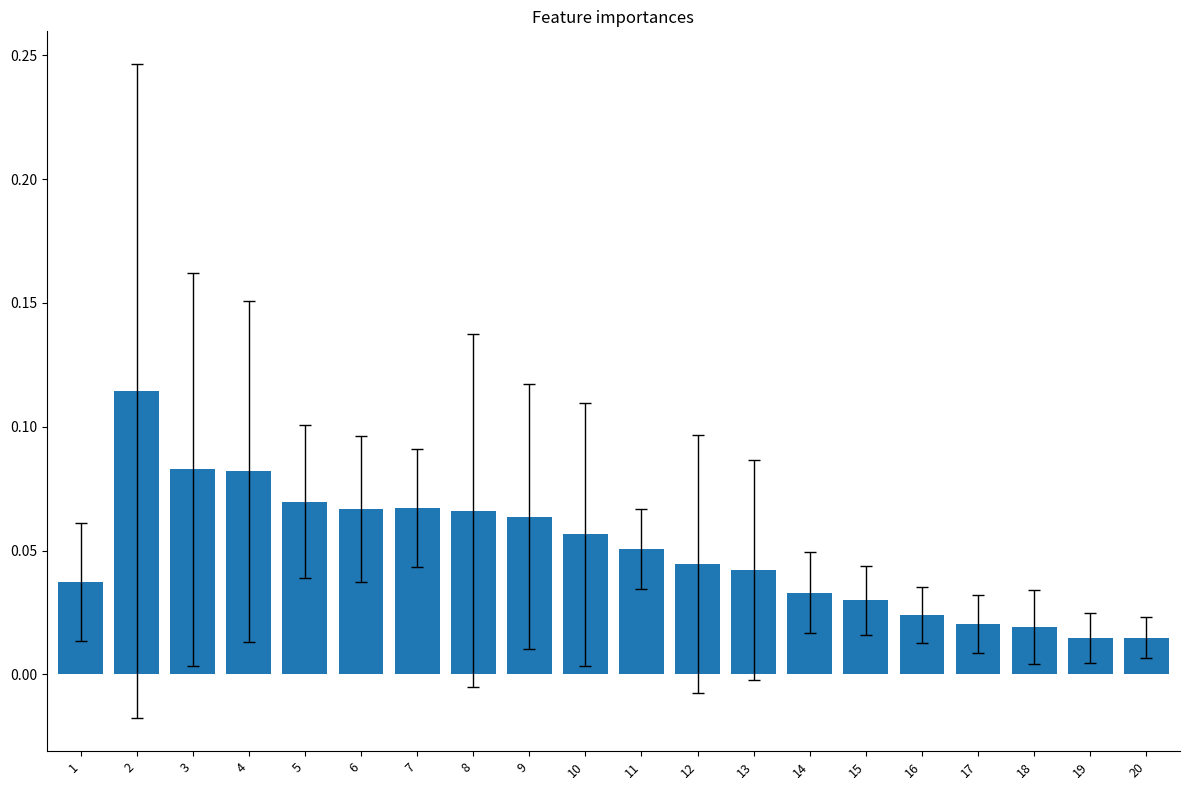

Between 4 and 7, which is larger?

4